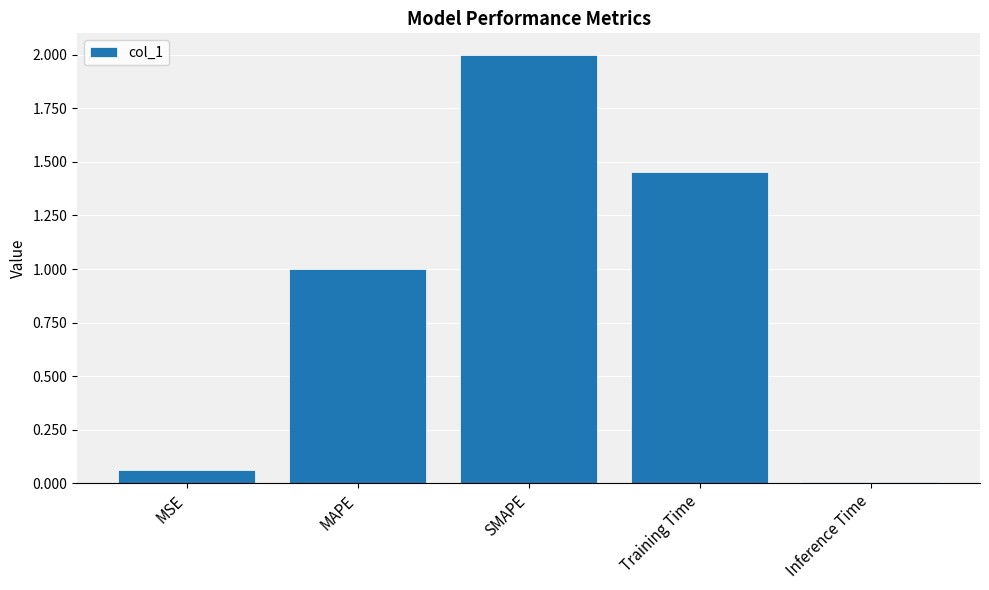

Count the number of categories in the chart.

5